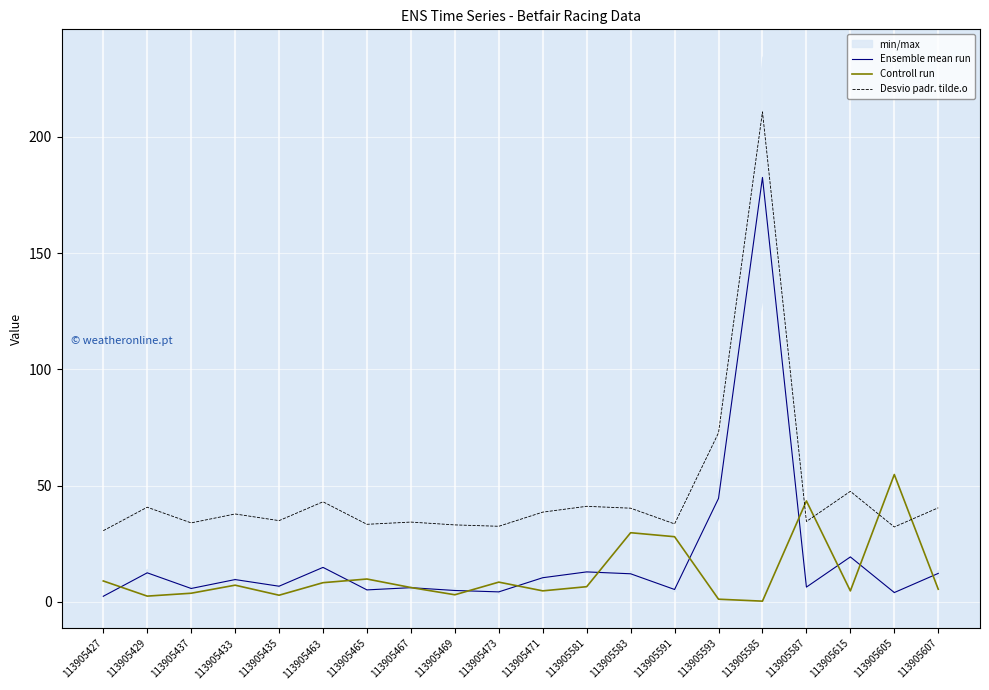

What is the minimum value for Ensemble mean run?

2.4